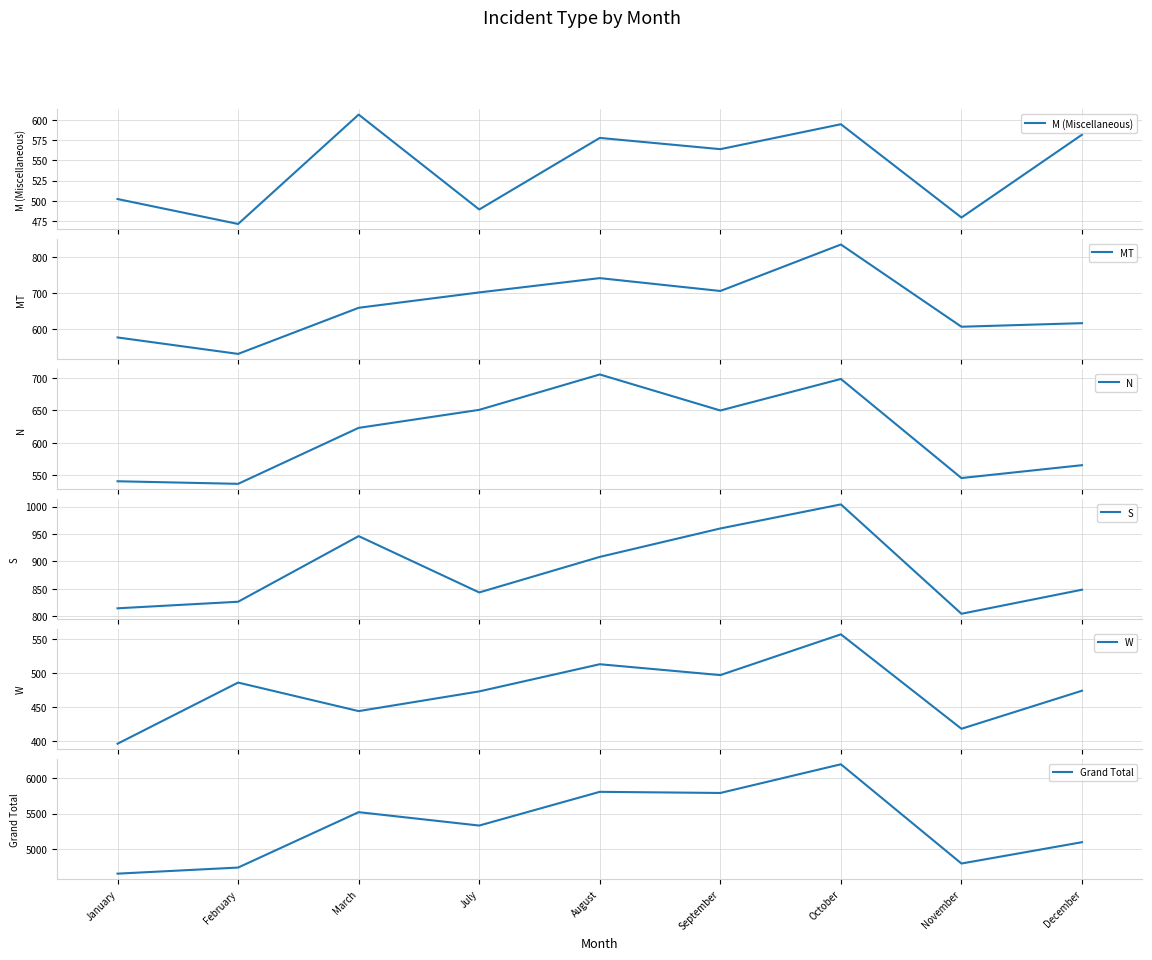

What is the label of the 3rd point from the right?

October